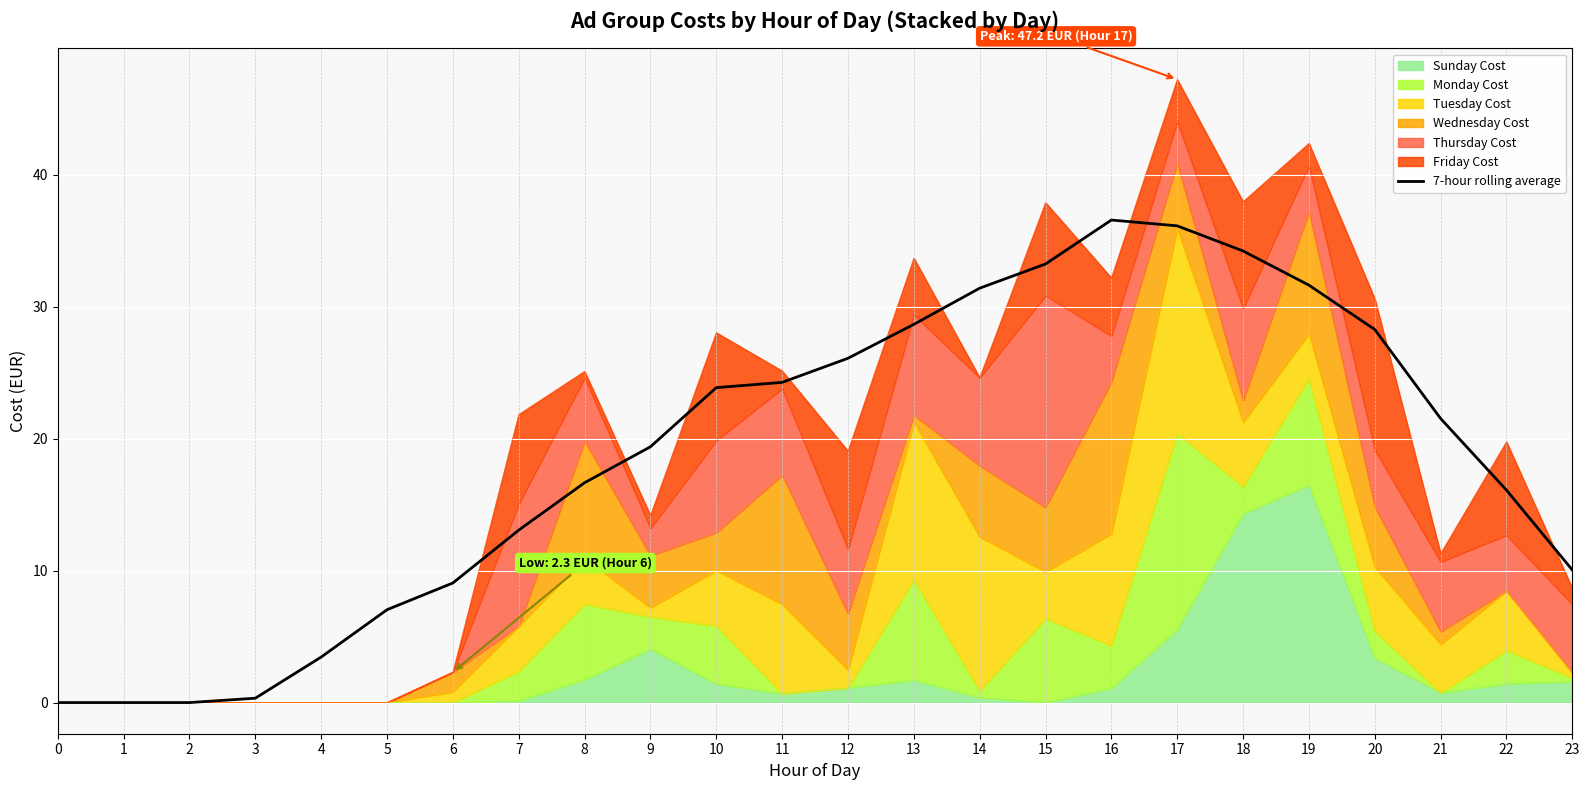

Reading right to left, extract all data points from this chart.

23=10.0	22=16.1	21=21.5	20=28.3	19=31.6	18=34.2	17=36.1	16=36.6	15=33.2	14=31.4	13=28.7	12=26.1	11=24.3	10=23.9	9=19.4	8=16.7	7=13.1	6=9.1	5=7.0	4=3.4	3=0.3	2=0.0	1=0.0	0=0.0